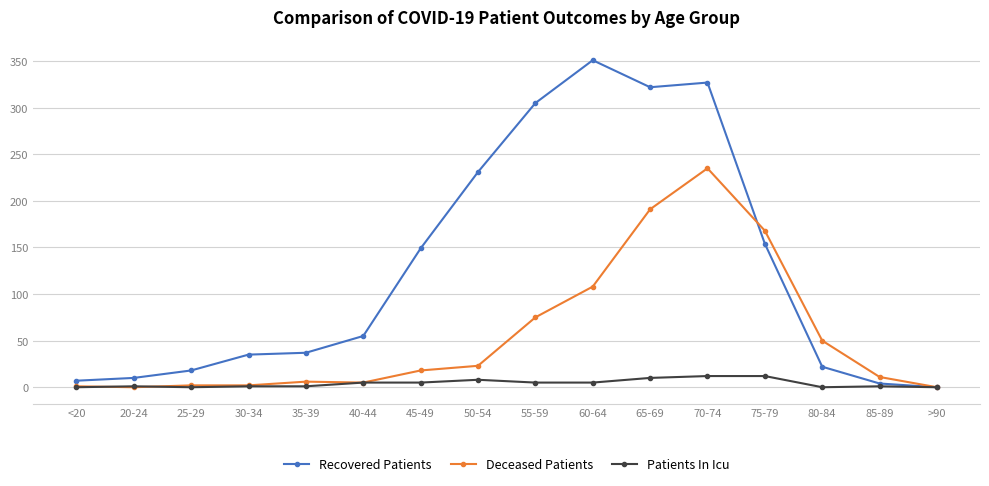

What is the total value across all series at 80-84?

72